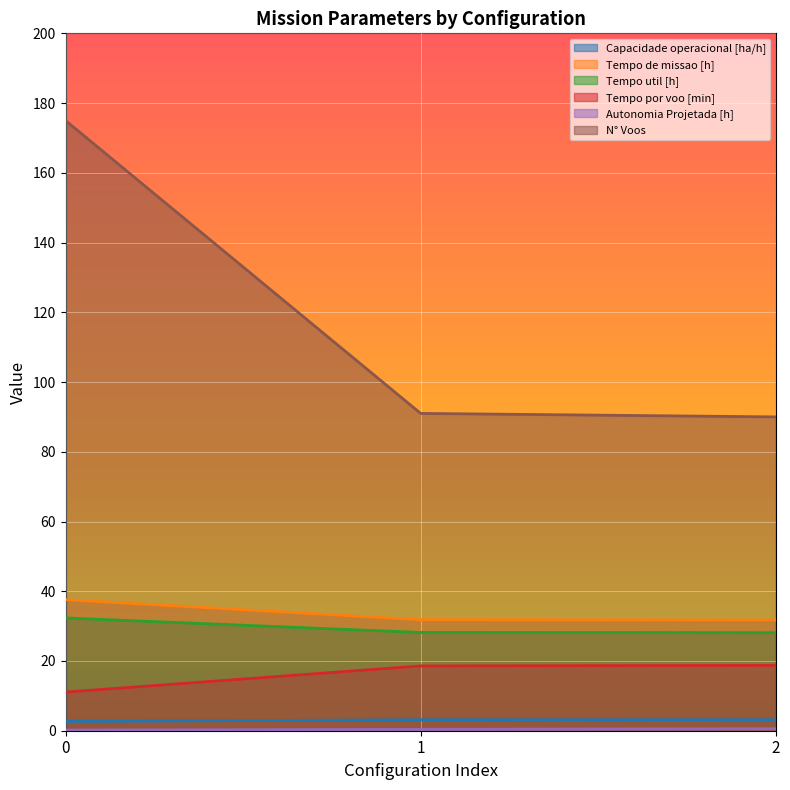

At how many categories does at least one series exceed 56?

3